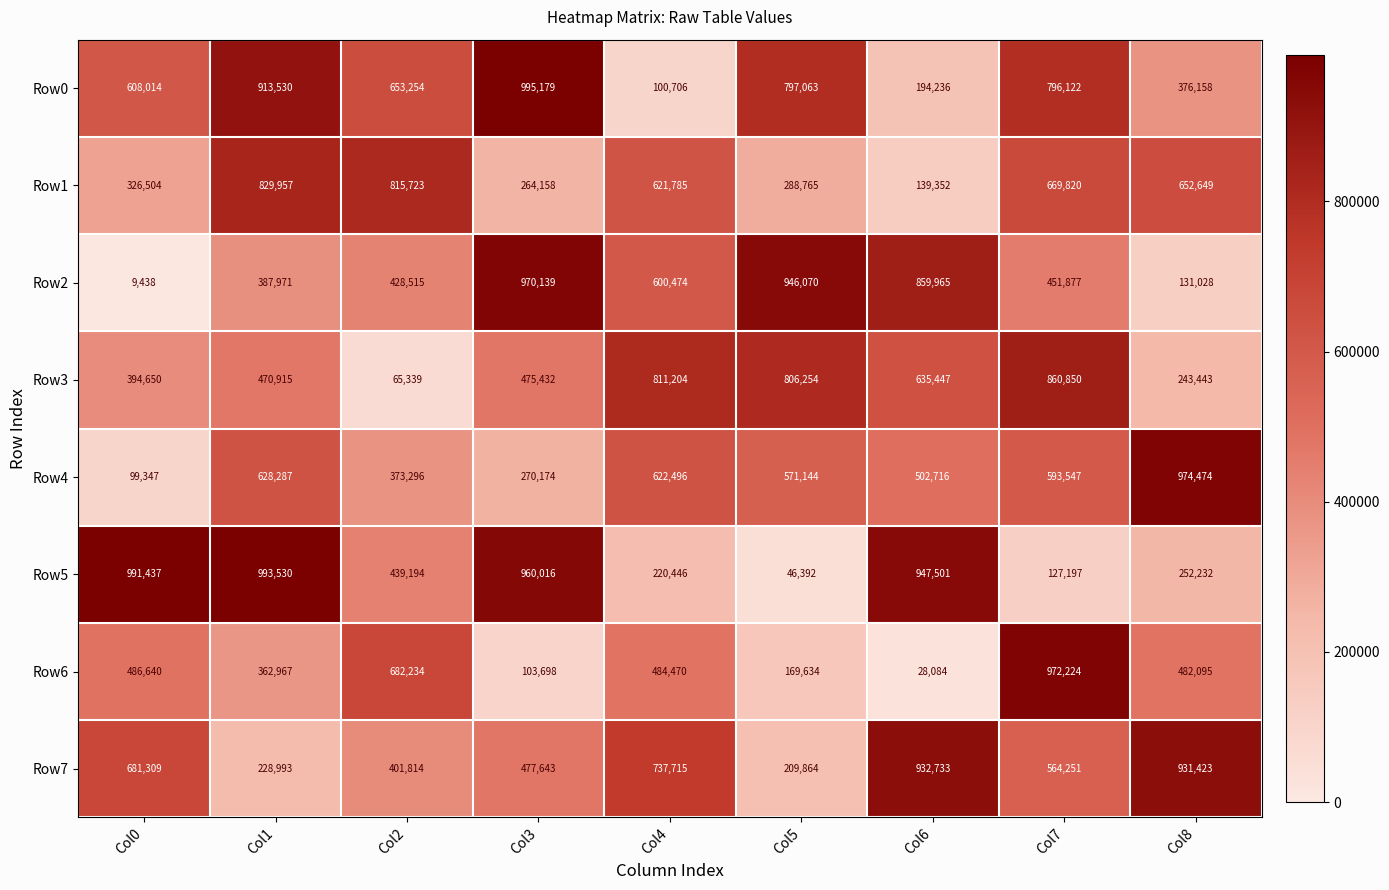

List the labels in order of Row5 value, largest first.

Col1, Col0, Col3, Col6, Col2, Col8, Col4, Col7, Col5